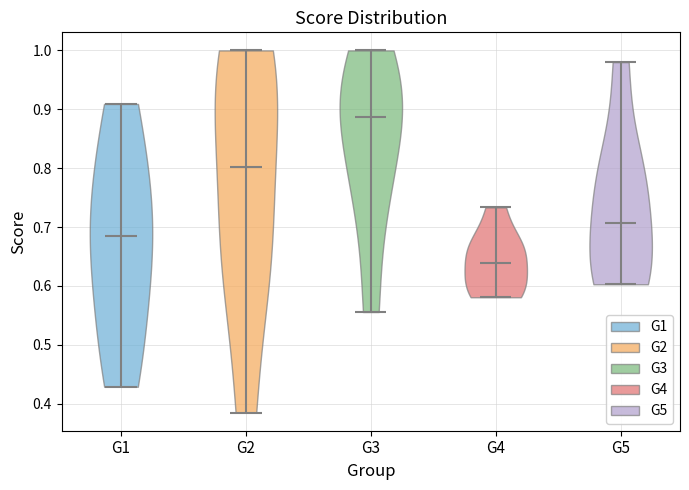

What is the highest point the violin for G5 reaches on the y-axis? The values are not printed on the chart, so give them approximately, as read against the axis.

0.98